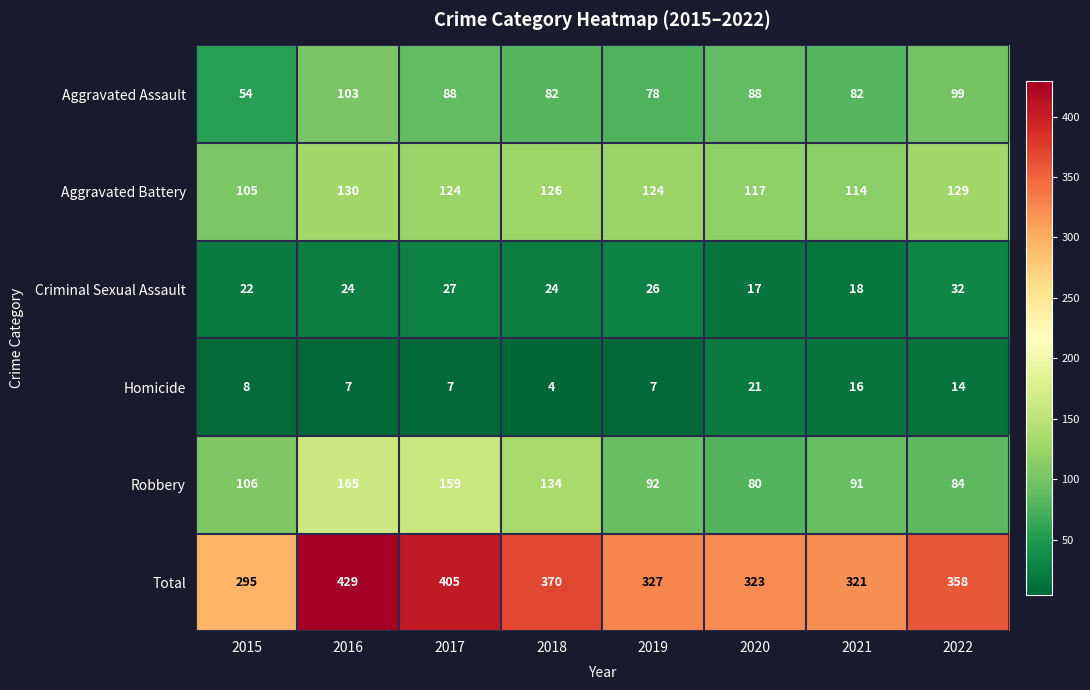

Which series has the largest total across all categories?

Total